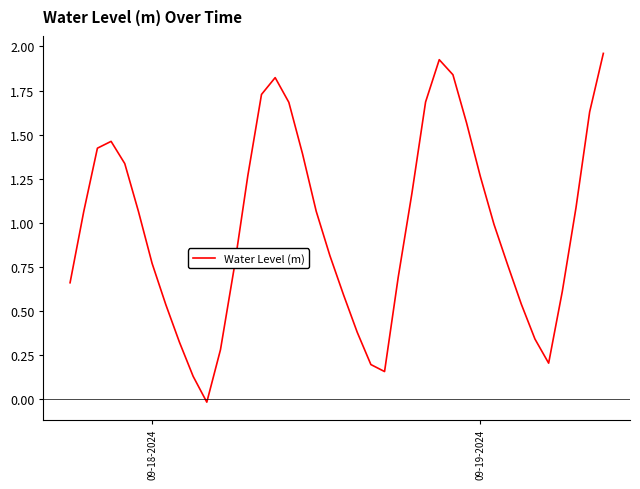

True or false: the data has more than 0 interior local peaks.

True